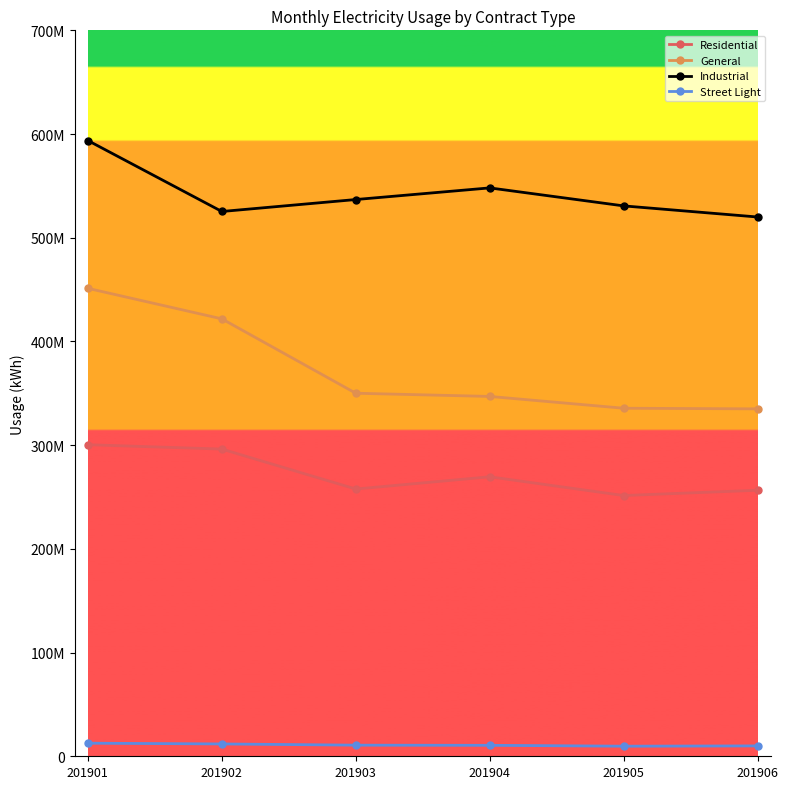

True or false: Industrial and General cross at least once.

False